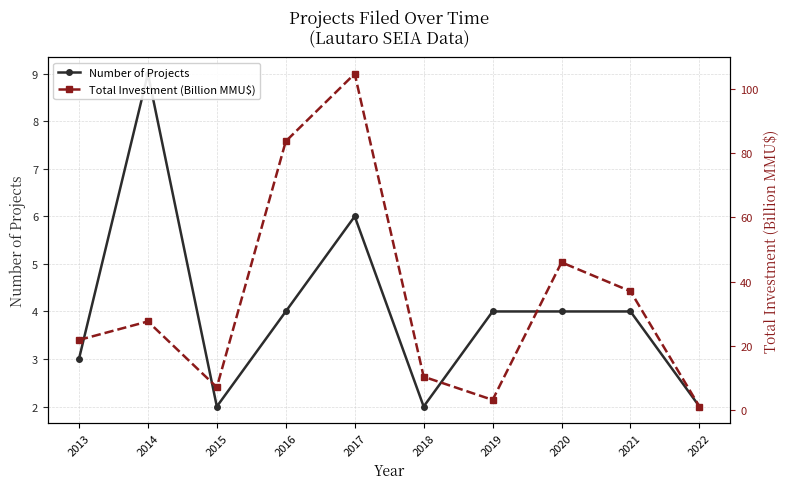

Where do Total Investment (Billion MMU$) and Number of Projects first cross each other?

2018 and 2019